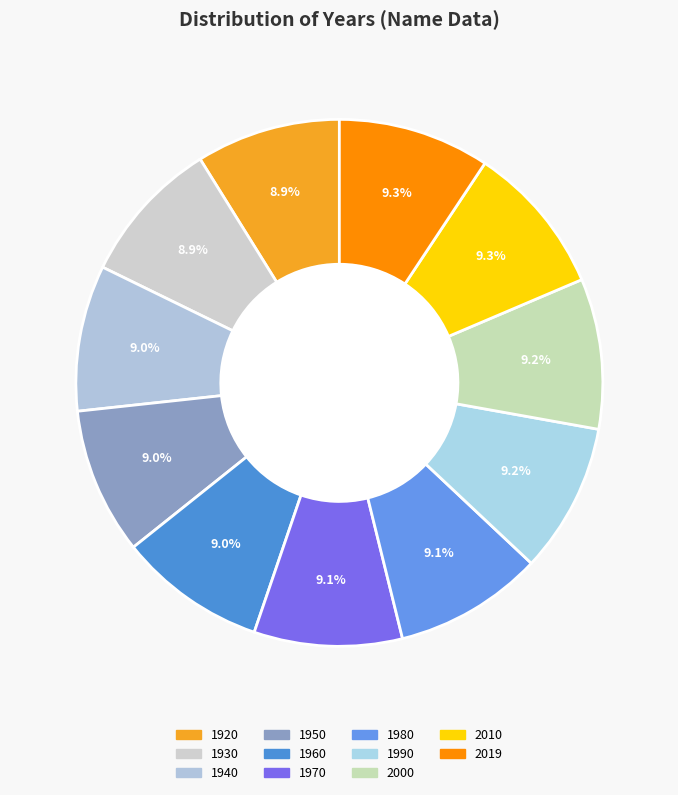

What is the ratio of the value at 2010 to the value at 2019?

1.0